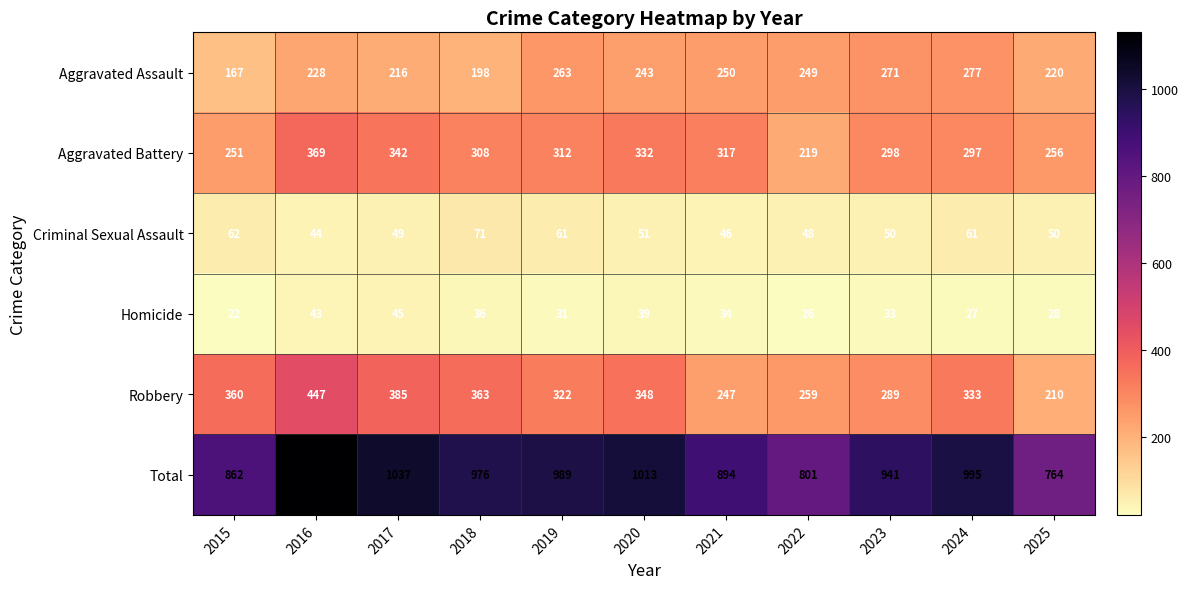

Count the number of data series in this chart.

6